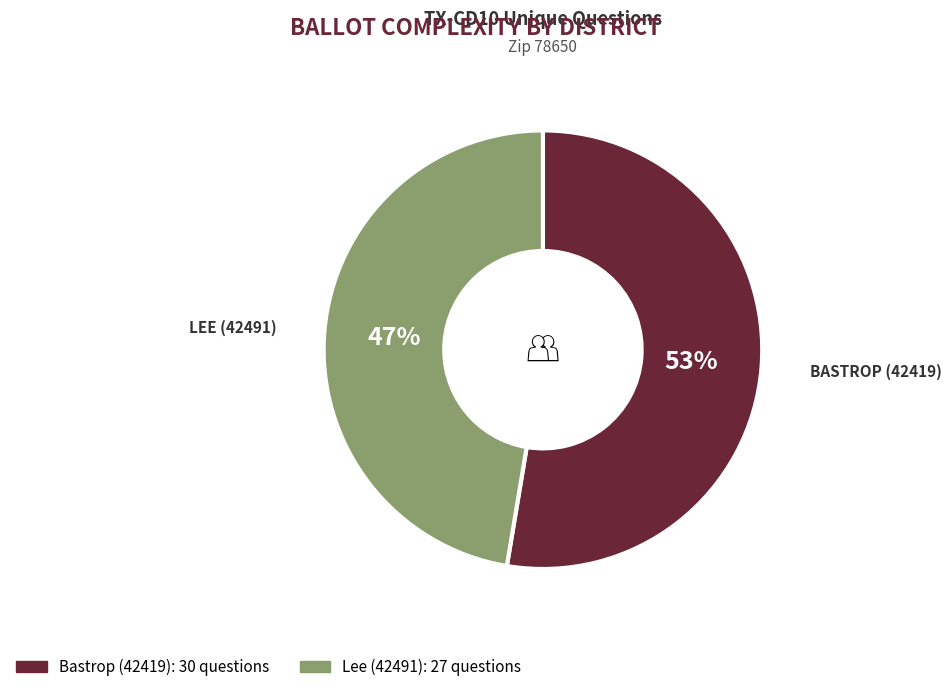

Is it true that Lee (42491) is 62% of the pie?

False